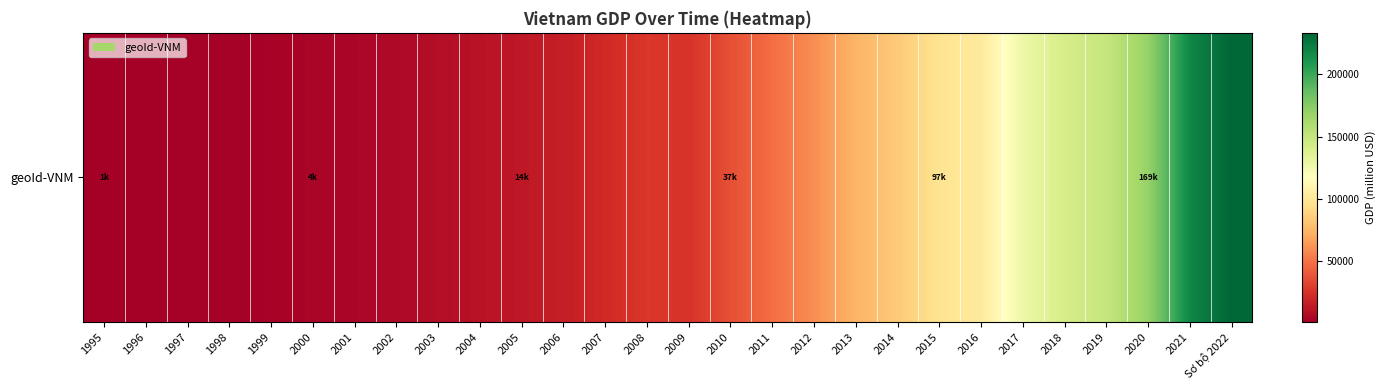

Which has a higher value, 1997 or 2007?

2007